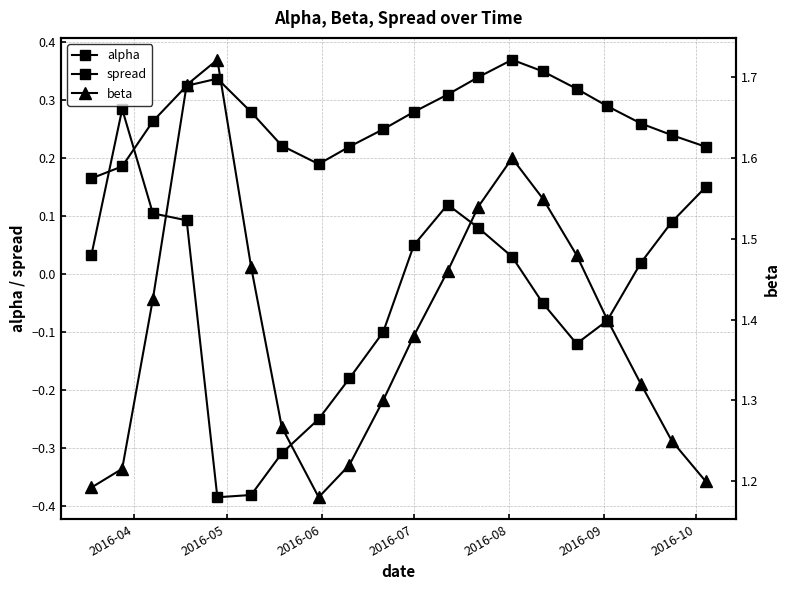

Reading left to right, list all the values displayed in this chart.

alpha: 0.2	0.2	0.3	0.3	0.3	0.3	0.2	0.2	0.2	0.2	0.3	0.3	0.3	0.4	0.3	0.3	0.3	0.3	0.2	0.2
spread: 0.0	0.3	0.1	0.1	-0.4	-0.4	-0.3	-0.2	-0.2	-0.1	0.1	0.1	0.1	0.0	-0.1	-0.1	-0.1	0.0	0.1	0.1
beta: 1.2	1.2	1.4	1.7	1.7	1.5	1.3	1.2	1.2	1.3	1.4	1.5	1.5	1.6	1.6	1.5	1.4	1.3	1.2	1.2